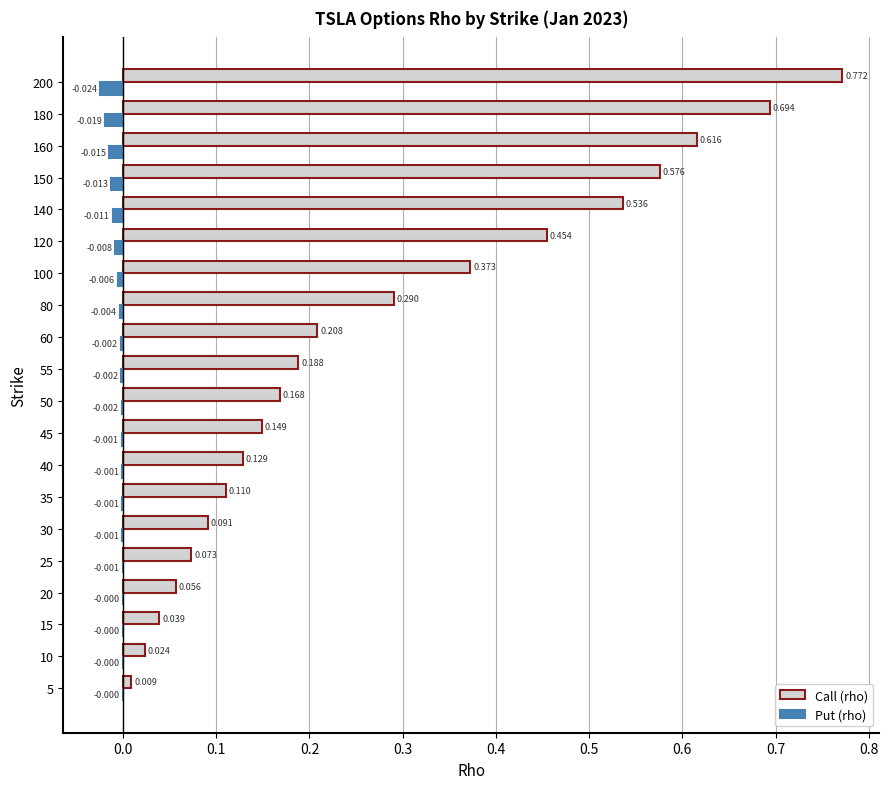

Which series changed the most between 40 and 200?

Call (rho)